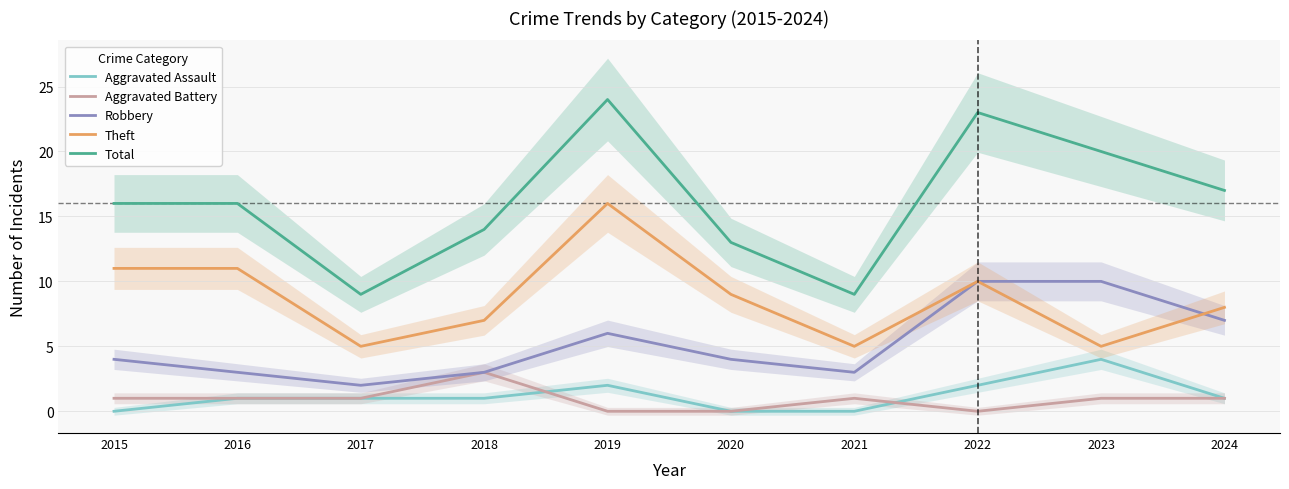

Reading left to right, list all the values displayed in this chart.

Aggravated Assault: 0	1	1	1	2	0	0	2	4	1
Aggravated Battery: 1	1	1	3	0	0	1	0	1	1
Robbery: 4	3	2	3	6	4	3	10	10	7
Theft: 11	11	5	7	16	9	5	10	5	8
Total: 16	16	9	14	24	13	9	23	20	17